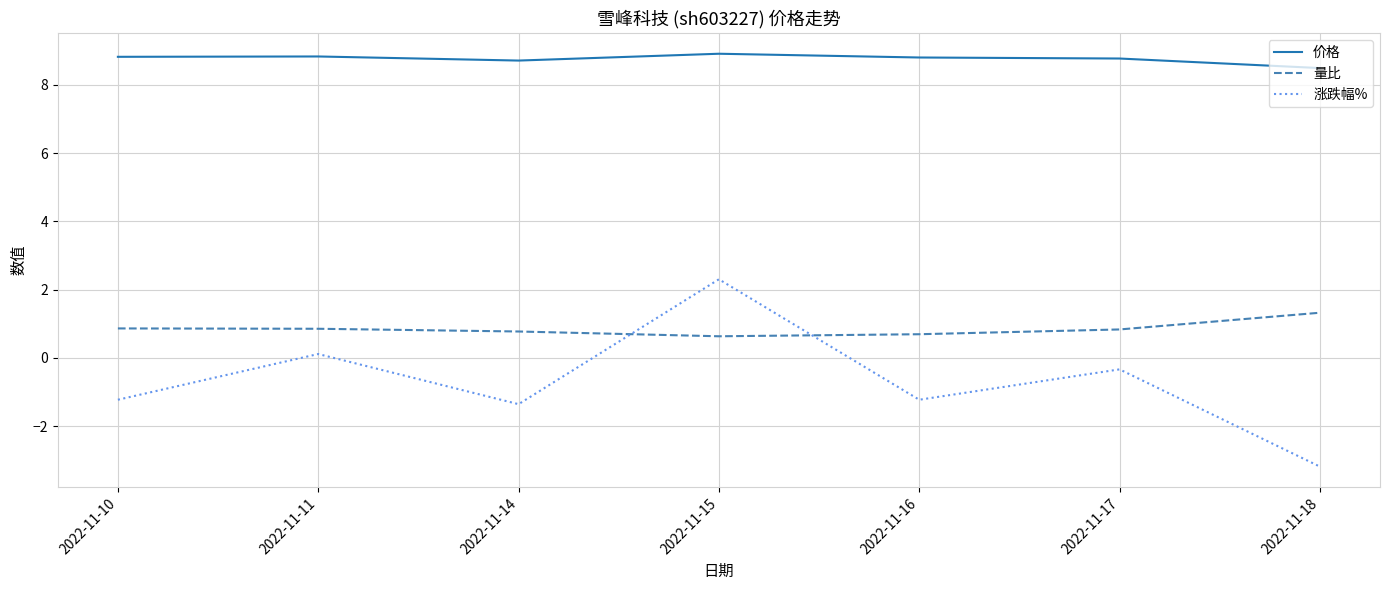

What is the difference between the maximum and second lowest values in the 价格 series?

0.2